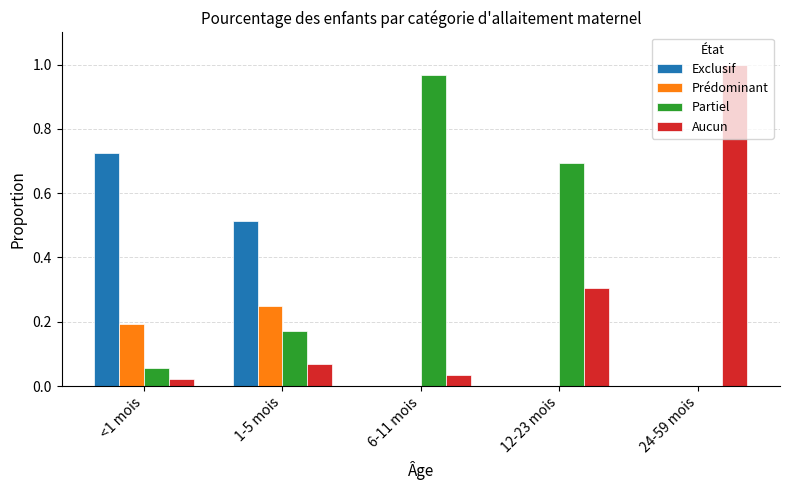

The Exclusif series shows 0.1 at 1-5 mois. True or false?

False